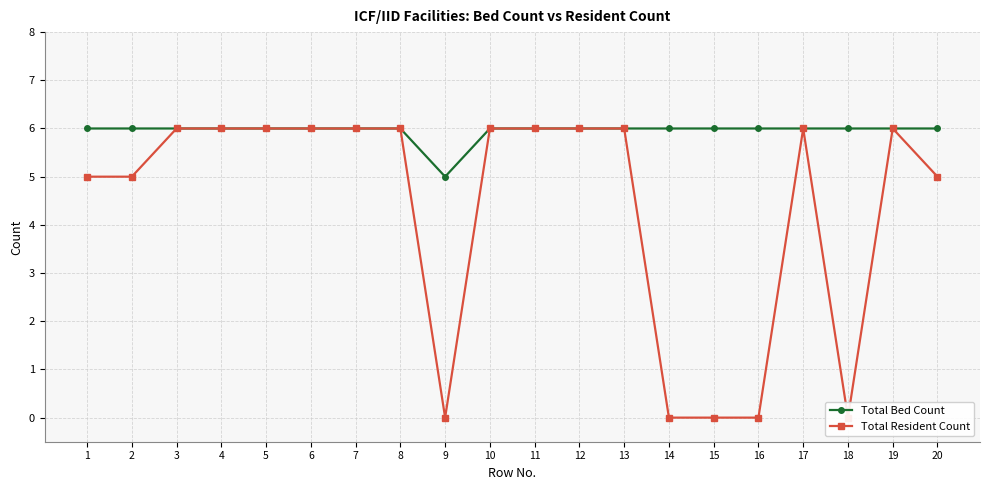

At which label is Total Bed Count closest to 5?

9